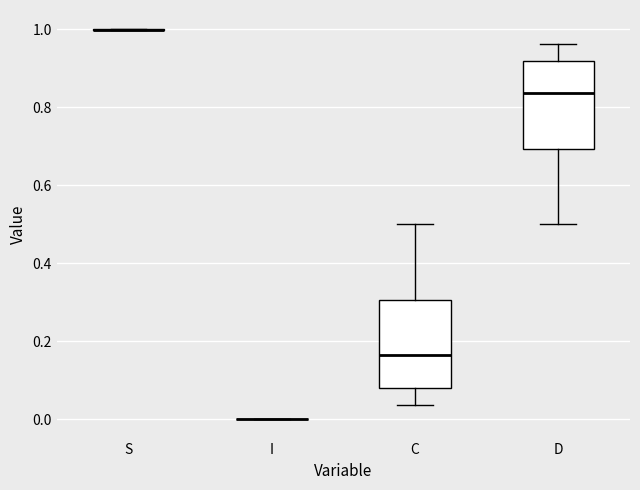

Reading left to right, read every box against the y-axis: the position of its median line, the range the box covers, and the ends of its whiskers. The values are not printed on the chart, so give them approximately, as read against the axis.

S: box collapsed to a line at 1.00, whiskers 1.00 to 1.00
I: box collapsed to a line at 0.00, whiskers 0.00 to 0.00
C: median 0.16, box 0.08 to 0.30, whiskers 0.04 to 0.50
D: median 0.84, box 0.70 to 0.92, whiskers 0.50 to 0.96